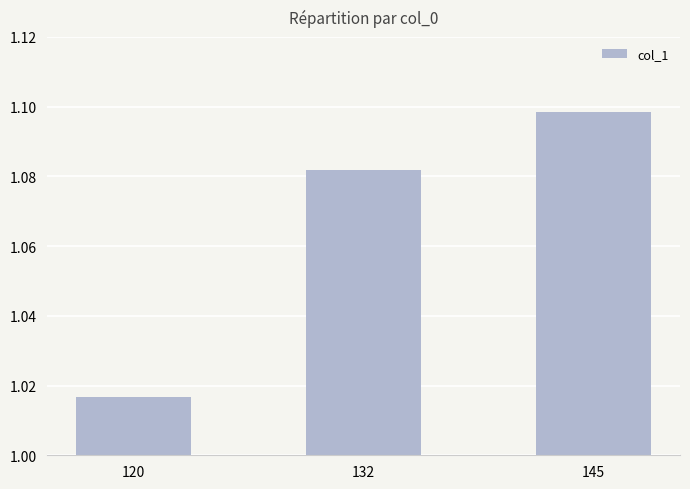

Rank the categories by value from highest to lowest.

145, 132, 120